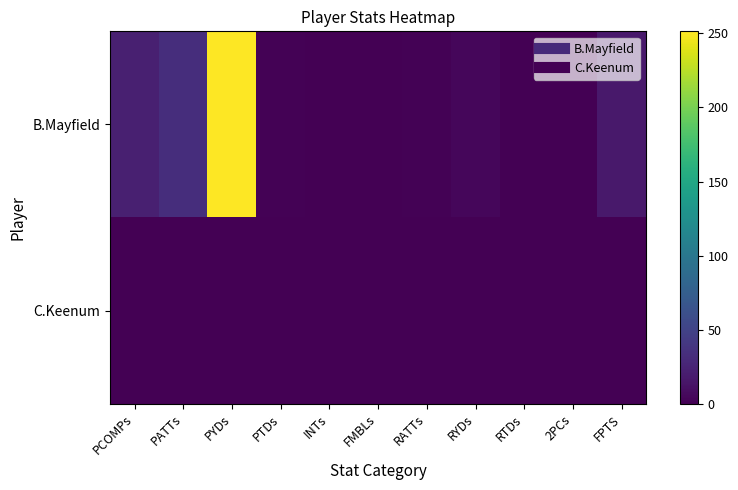

Rank the series by their average value, from highest to lowest.

B.Mayfield, C.Keenum